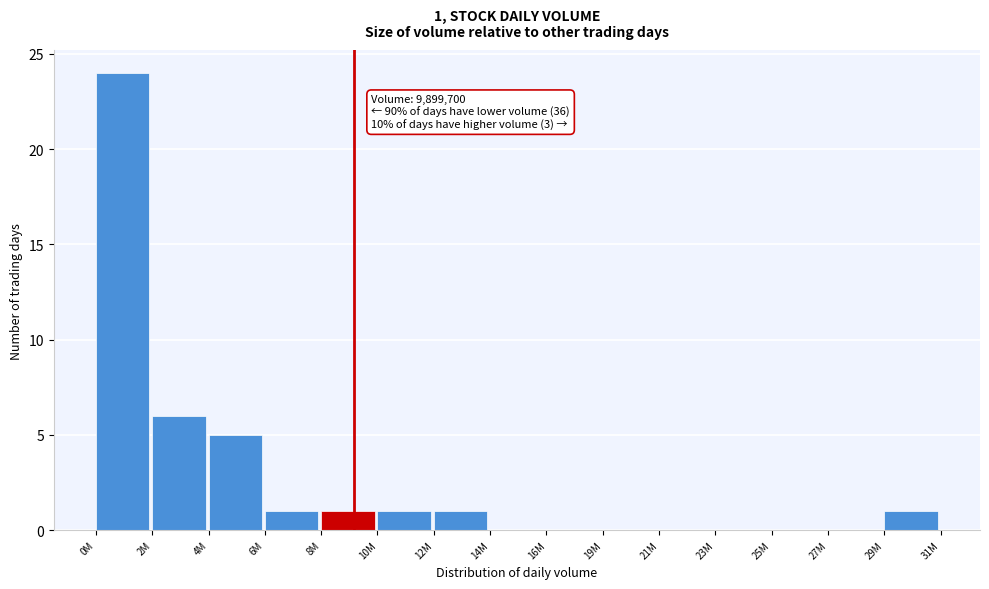

Reading right to left, list all the values displayed in this chart.

29M=1	27M=0	25M=0	23M=0	21M=0	19M=0	16M=0	14M=0	12M=1	10M=1	8M=1	6M=1	4M=5	2M=6	0M=24